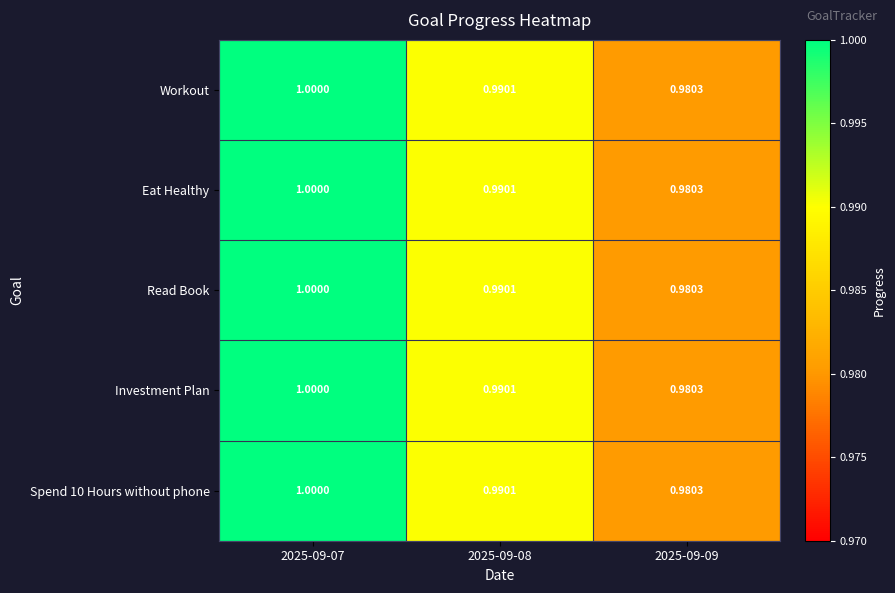

Is the value of Investment Plan at 2025-09-07 greater than the value of Workout at 2025-09-09?

Yes